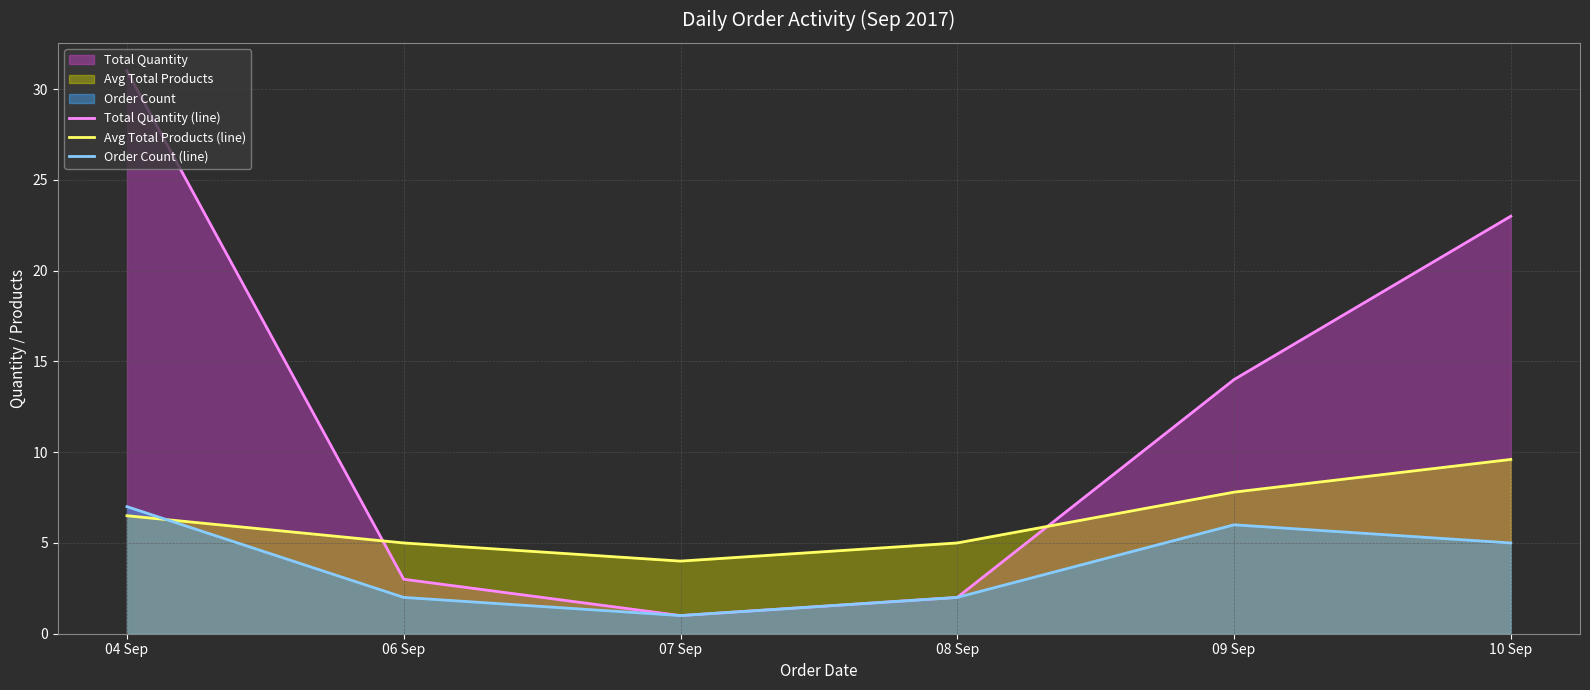

True or false: Total Quantity (line) and Avg Total Products (line) intersect in this chart.

True